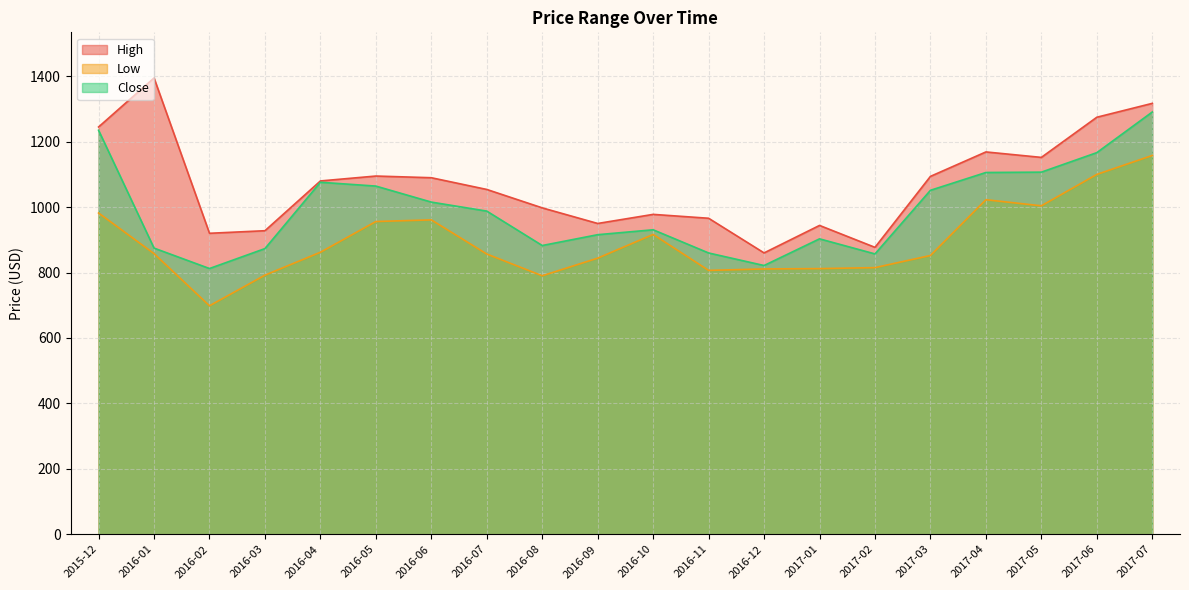

What is the average value of the Low series?

894.9